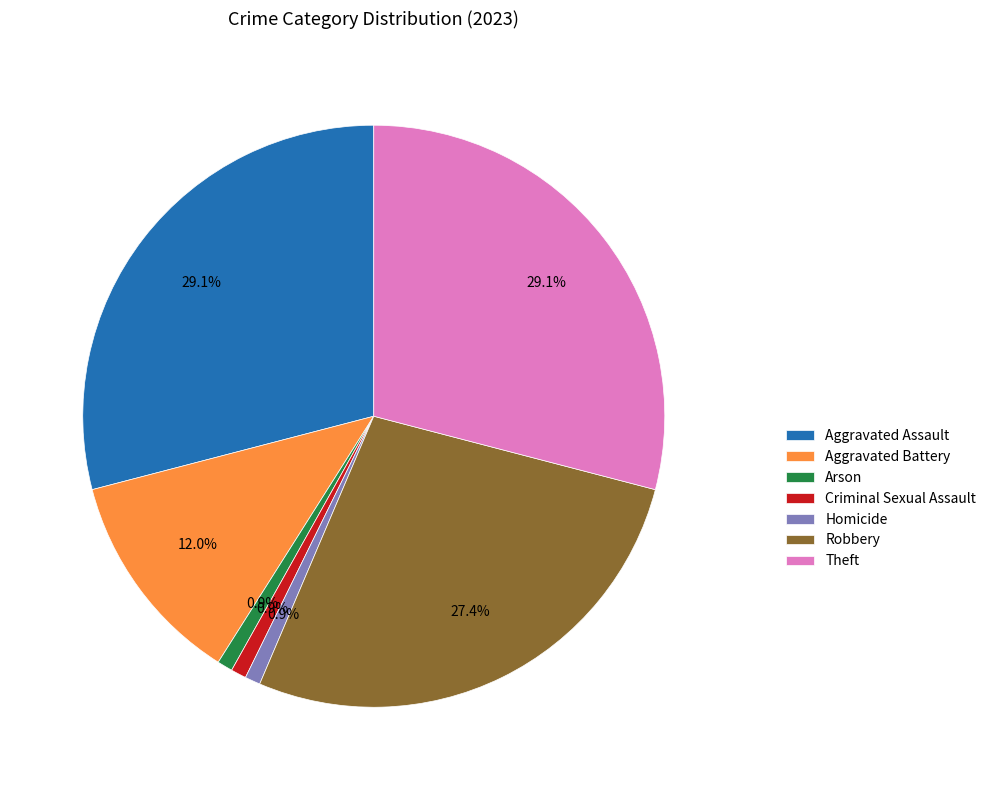

Does Arson account for over 50% of the chart?

No